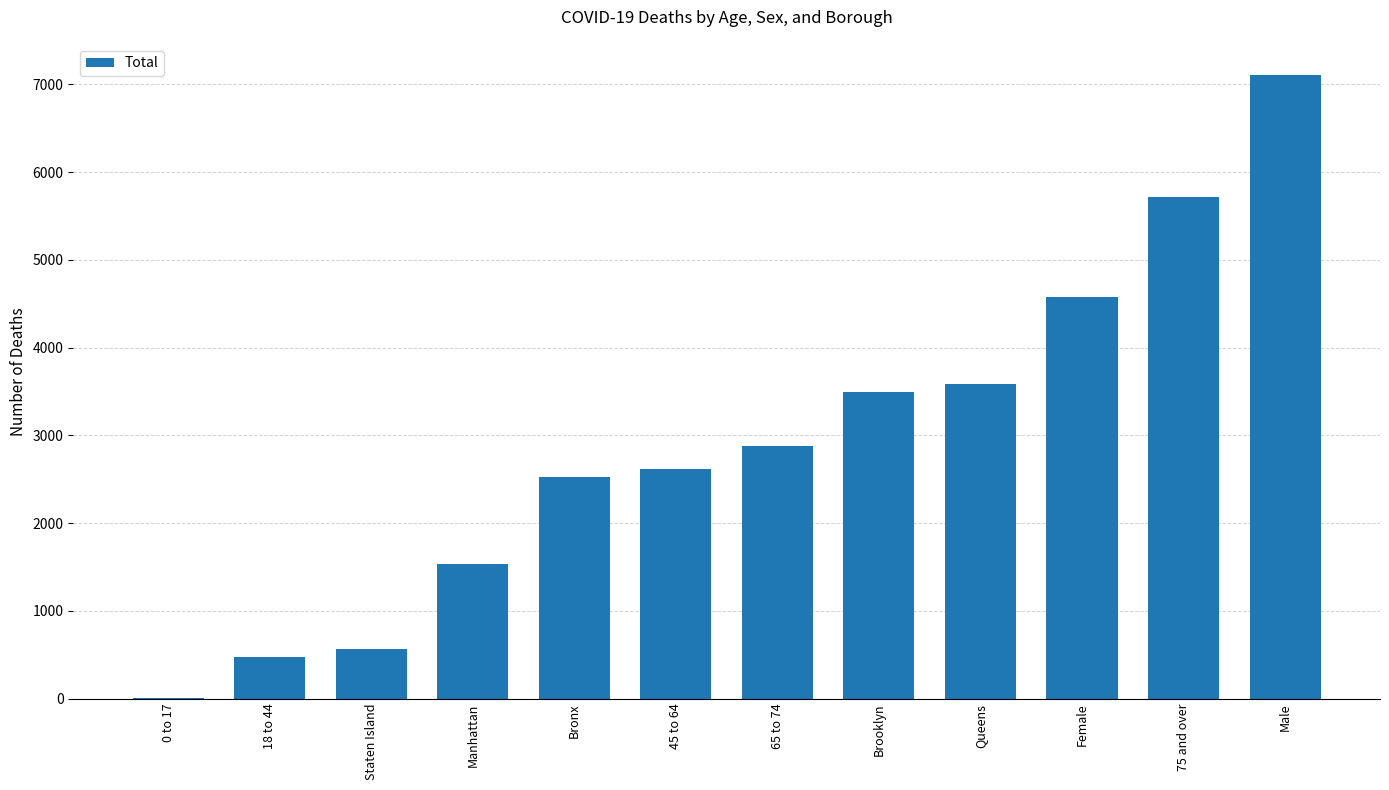

Reading left to right, extract all data points from this chart.

0 to 17=5	18 to 44=479	Staten Island=566	Manhattan=1532	Bronx=2529	45 to 64=2620	65 to 74=2884	Brooklyn=3494	Queens=3581	Female=4576	75 and over=5718	Male=7108